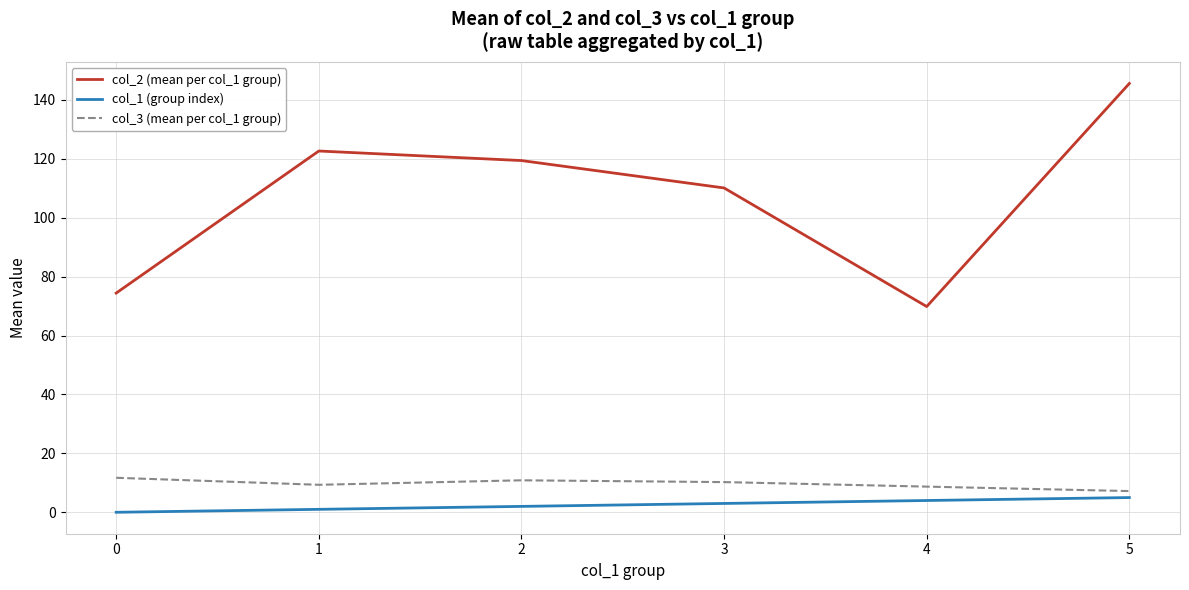

Is it true that col_2 (mean per col_1 group) equals 132.8 at 0?

False